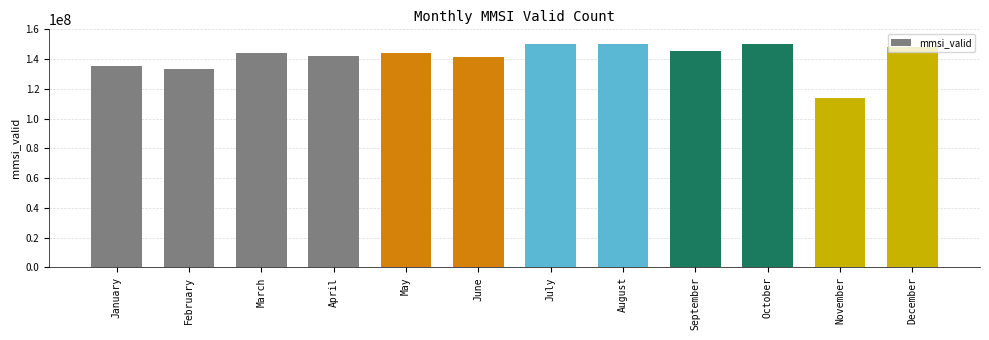

What is the minimum value shown in the chart?

113839707